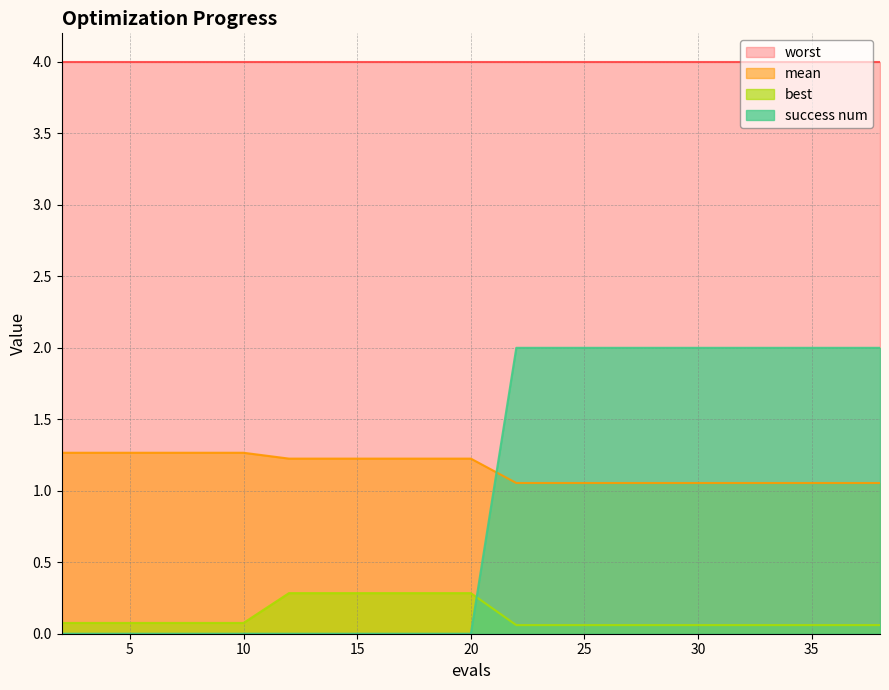

True or false: mean and best intersect in this chart.

False